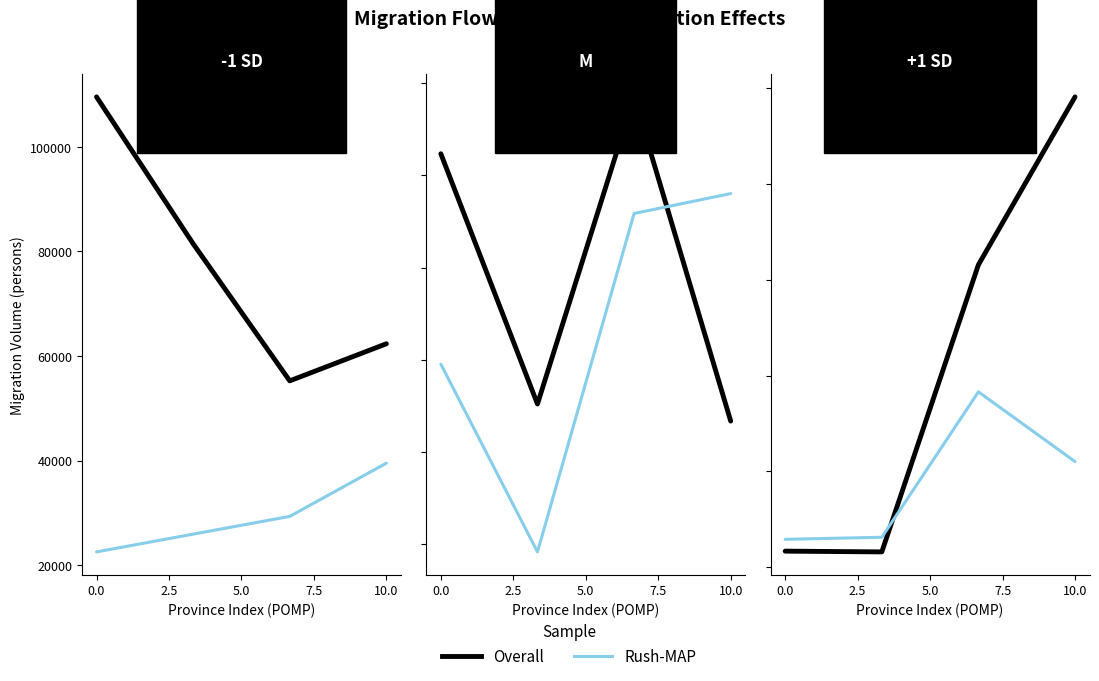

How many interior local valleys does the Overall series have?

1